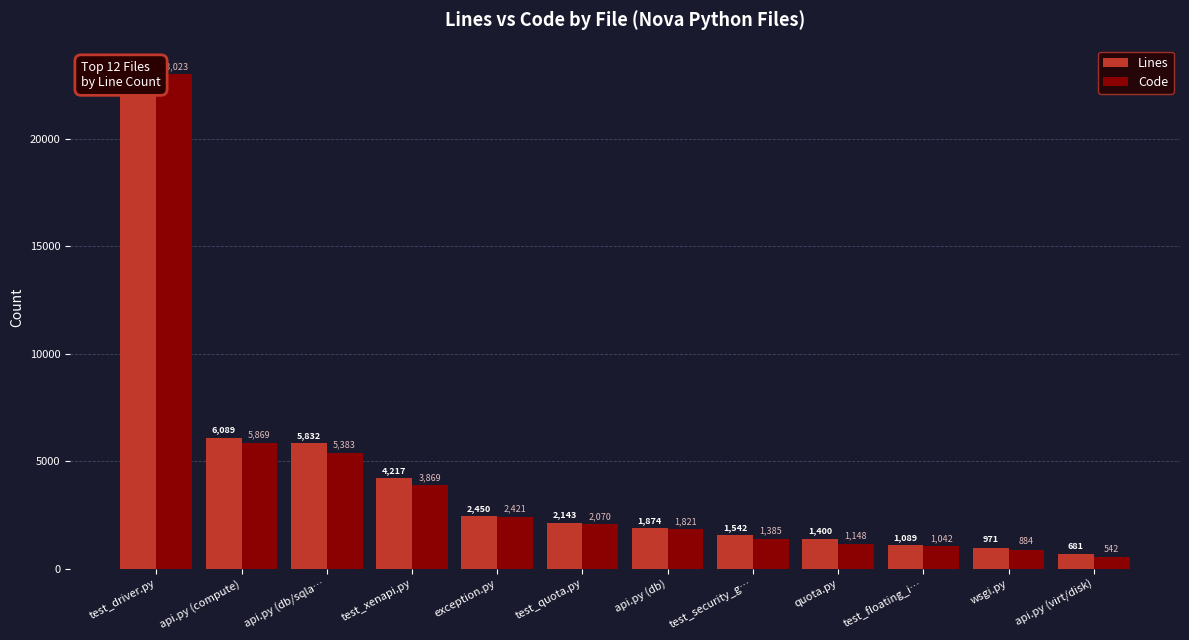

How many bars are there in each group?

2